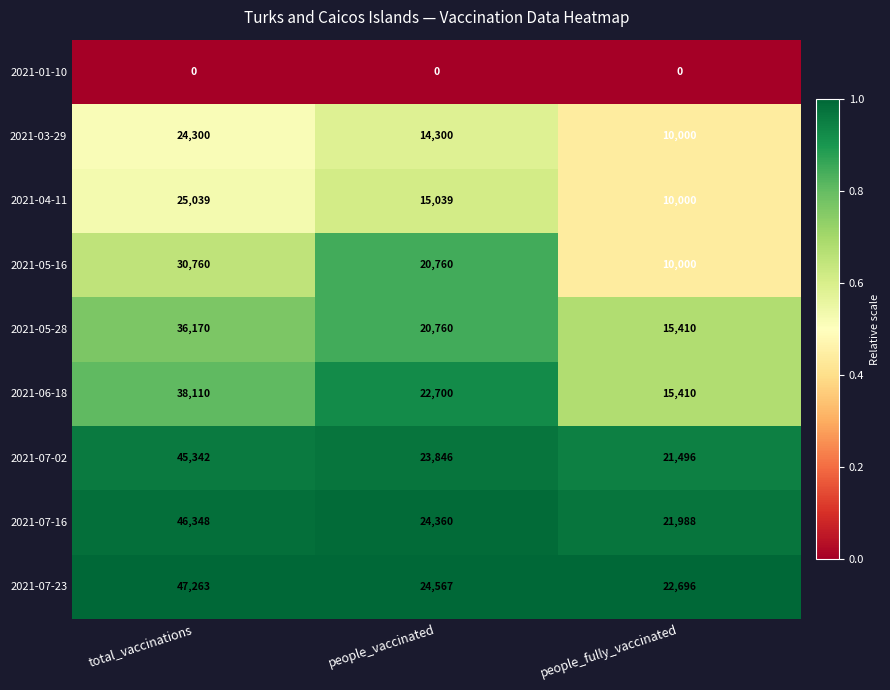

Rank the categories by 2021-04-11 value from highest to lowest.

total_vaccinations, people_vaccinated, people_fully_vaccinated